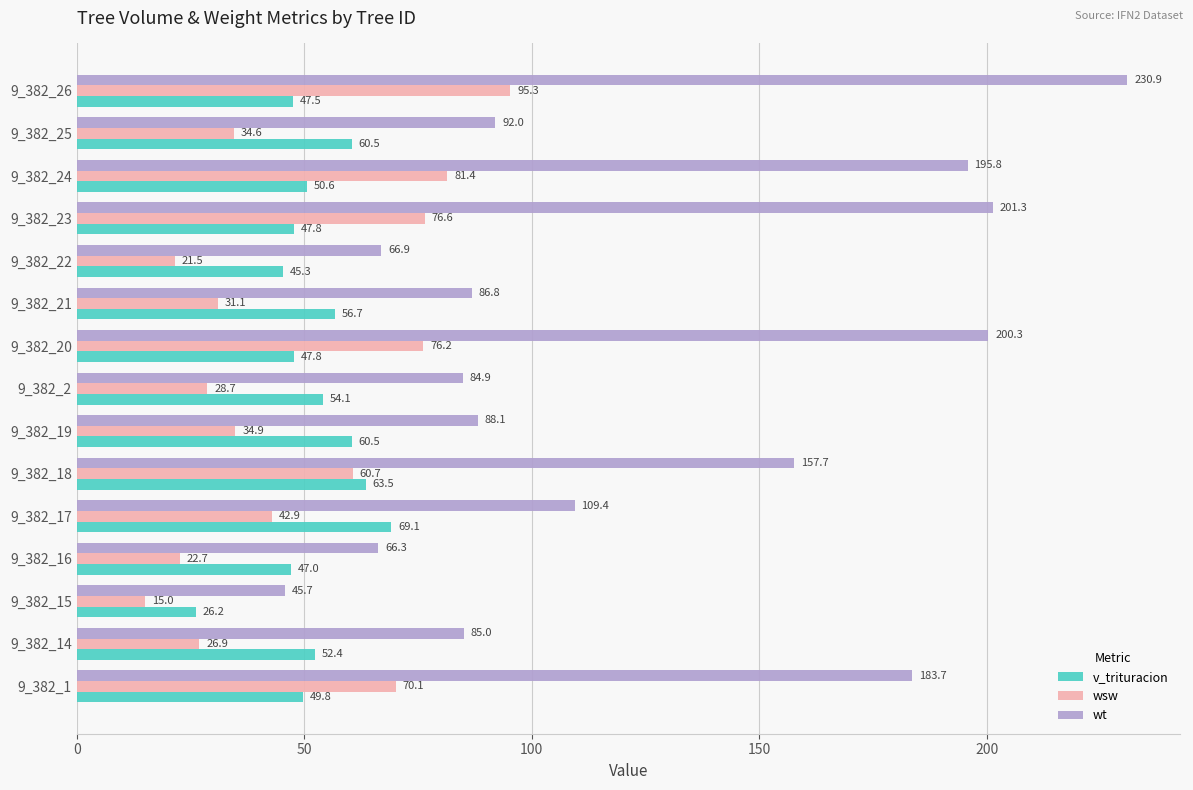

At which label does wt reach its minimum?

9_382_15